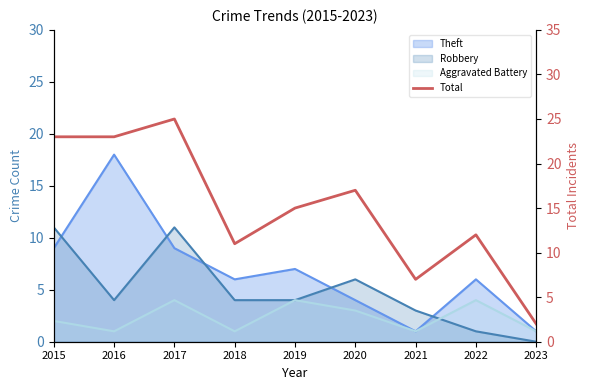

Reading right to left, transcribe all the data shown in this chart.

2023=2	2022=12	2021=7	2020=17	2019=15	2018=11	2017=25	2016=23	2015=23